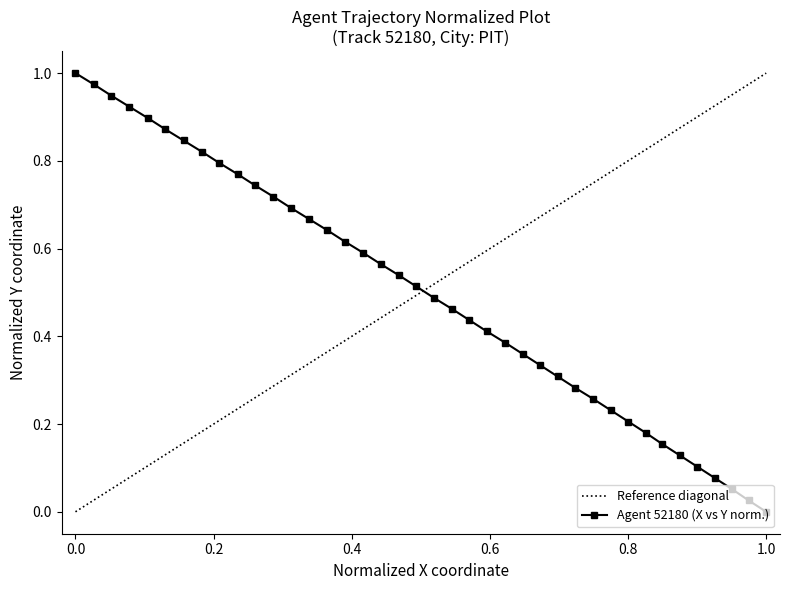

What is the difference between the maximum and second lowest values?

1.0